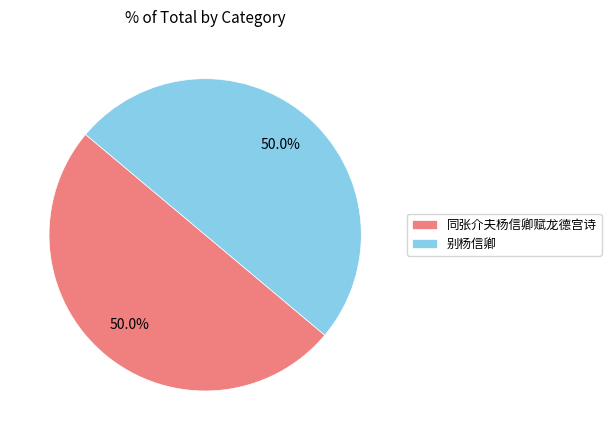

To the nearest percent, what portion does 同张介夫杨信卿赋龙德宫诗 represent?

50%